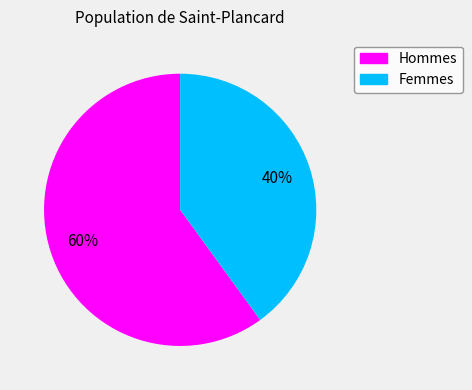

How many segments does this pie chart have?

2